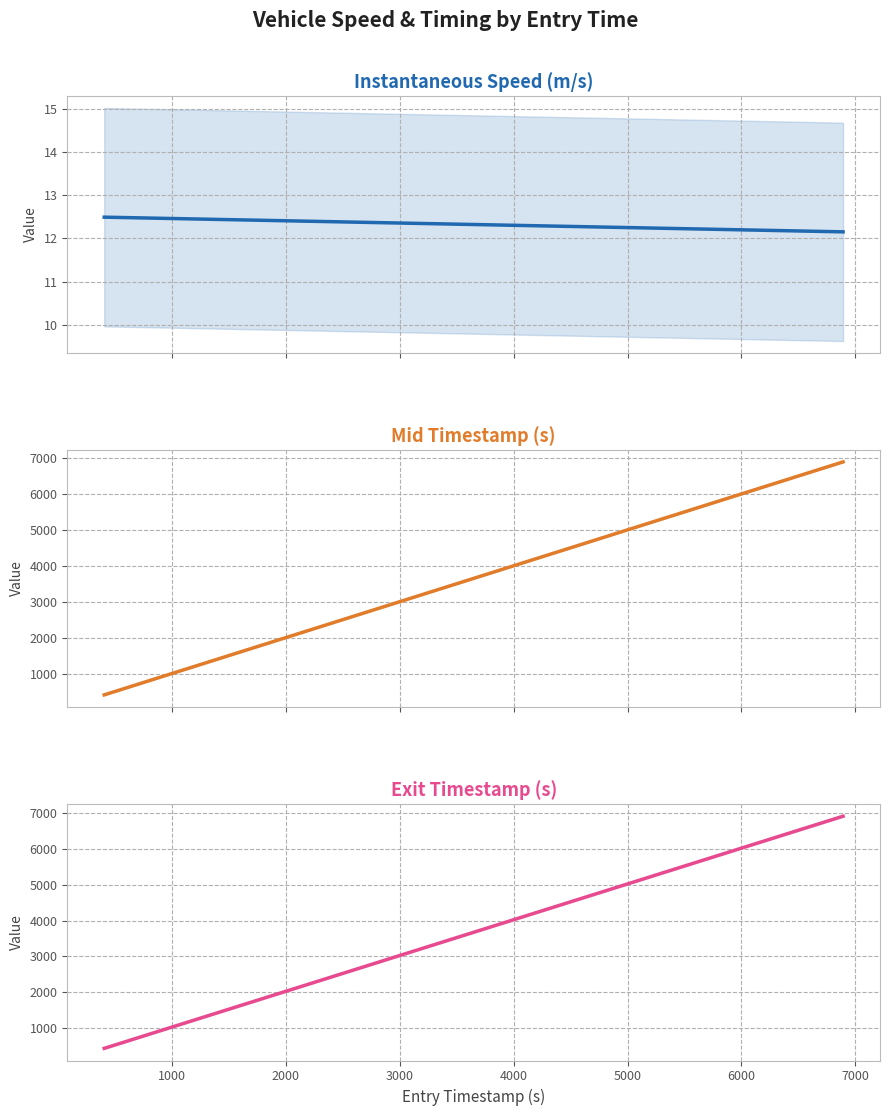

What are all the series names shown in the legend?

Instantaneous Speed (m/s), Mid Timestamp (s), Exit Timestamp (s)